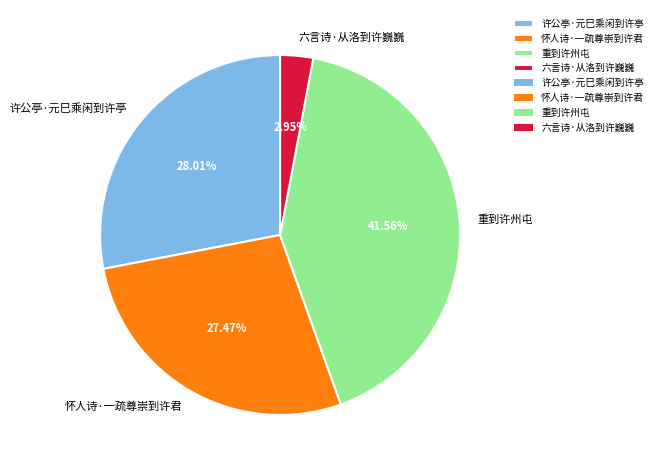

Which slice is the smallest?

六言诗·从洛到许巍巍